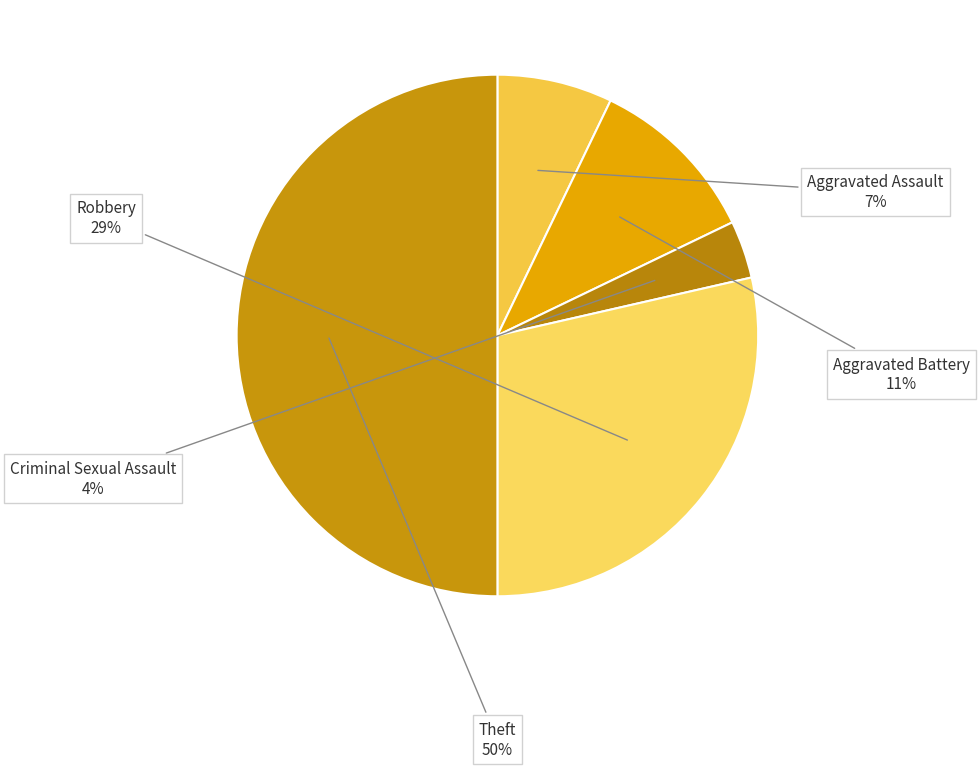

How many segments does this pie chart have?

5